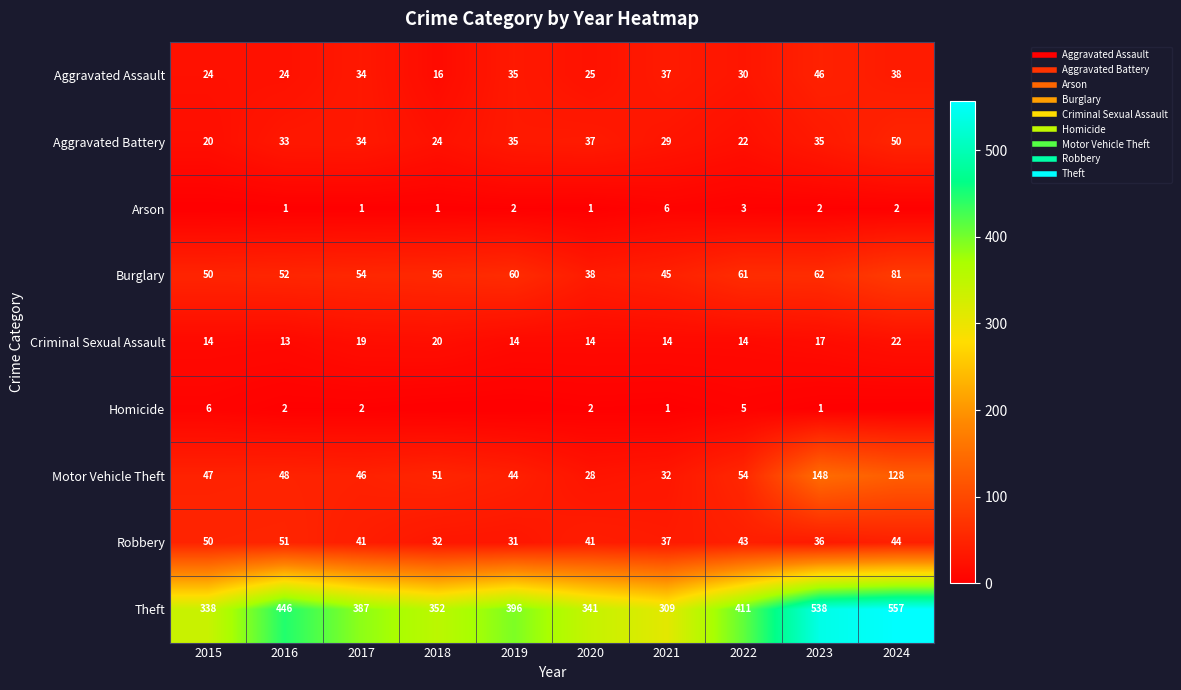

Where is Criminal Sexual Assault nearest to the value 17?

2023